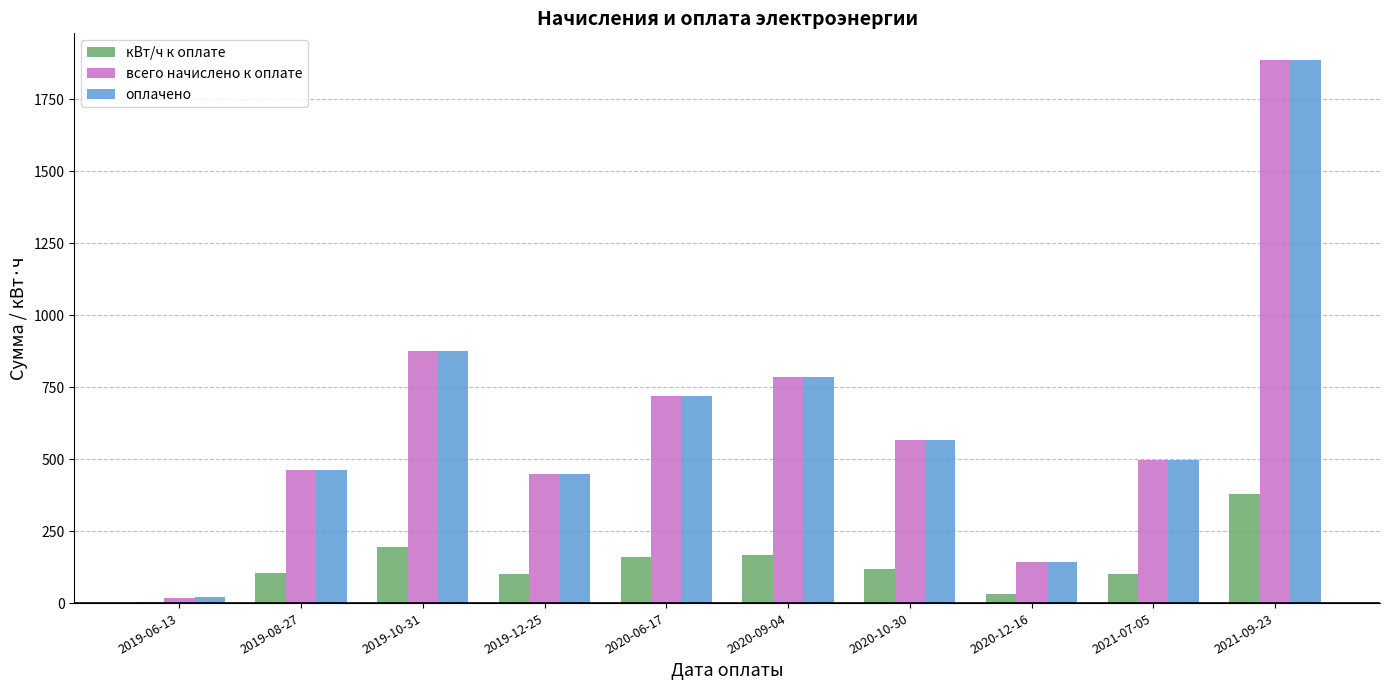

At which label is оплачено closest to 952?

2019-10-31